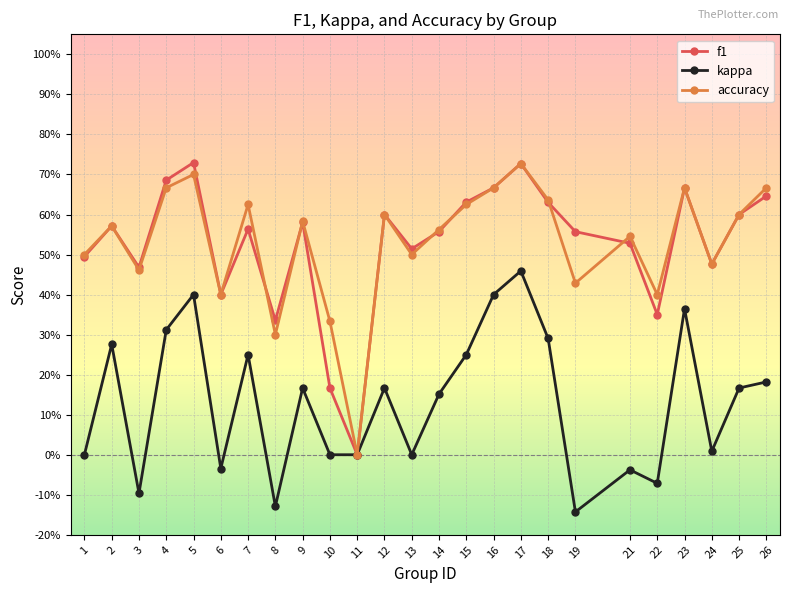

Read the kappa value at 4.

0.3